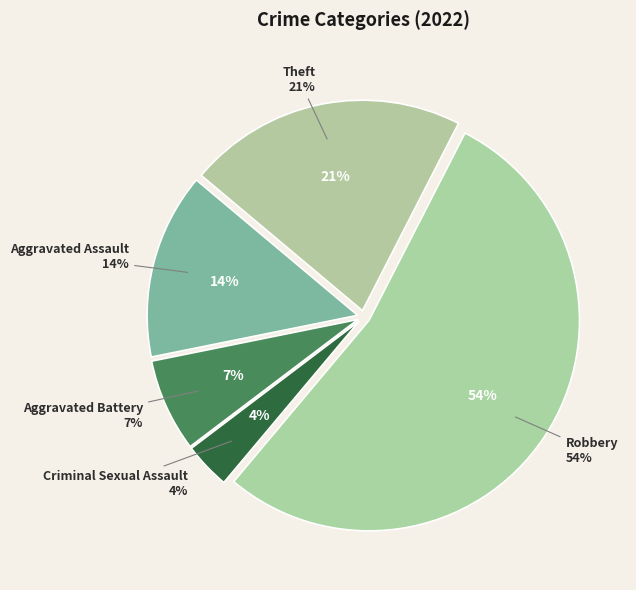

Is there a majority slice in this chart?

Yes